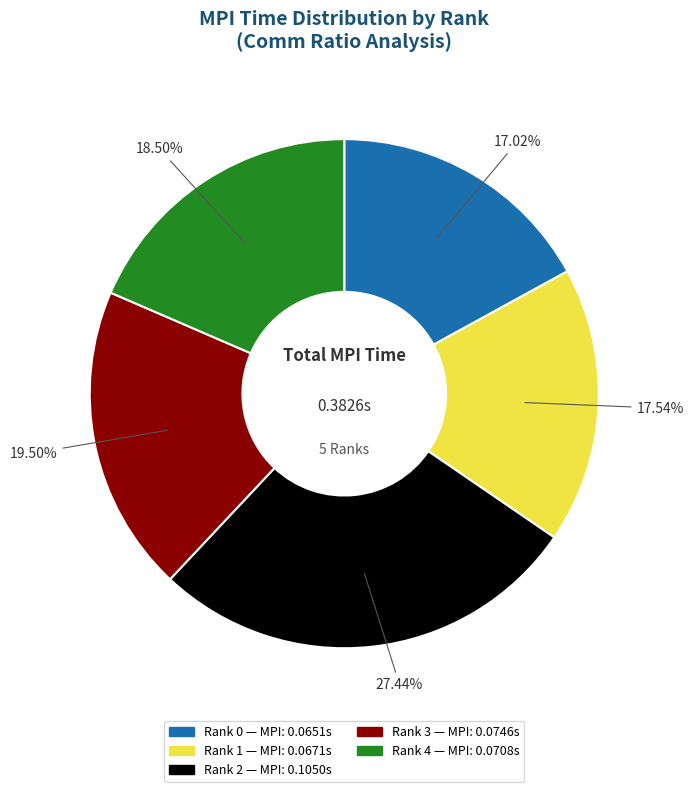

Is the sum of Rank 0 and Rank 3 greater than half?

No